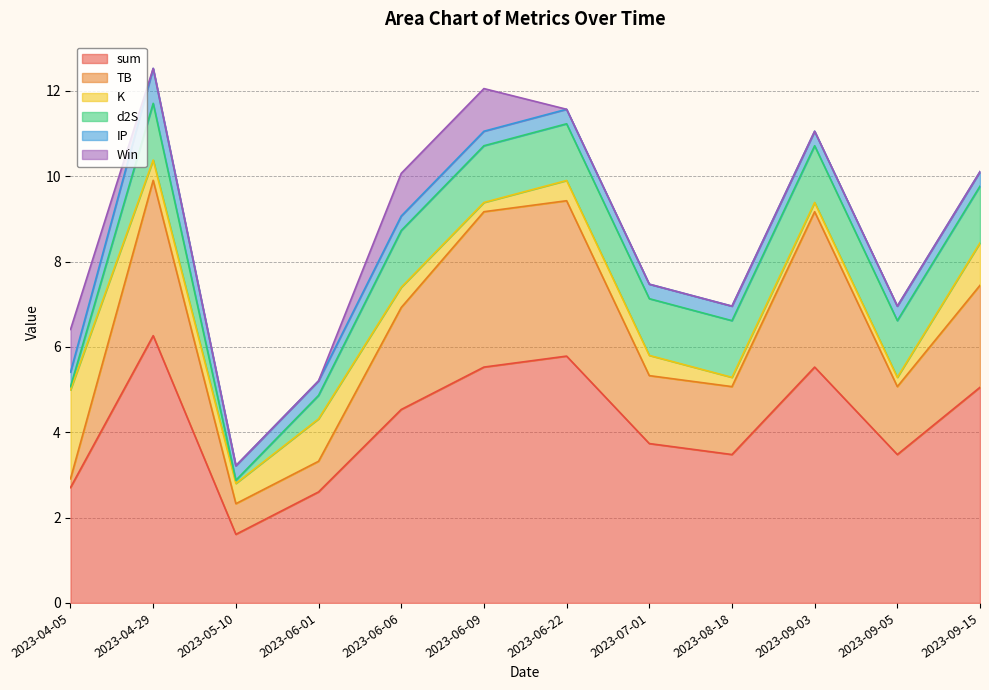

Does the chart display data point markers on the line(s)?

No